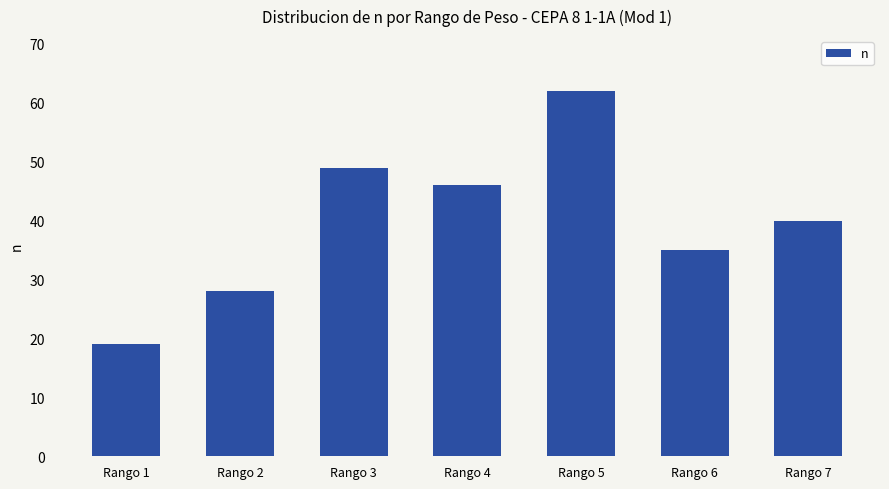

List the labels in order of value, smallest first.

Rango 1, Rango 2, Rango 6, Rango 7, Rango 4, Rango 3, Rango 5